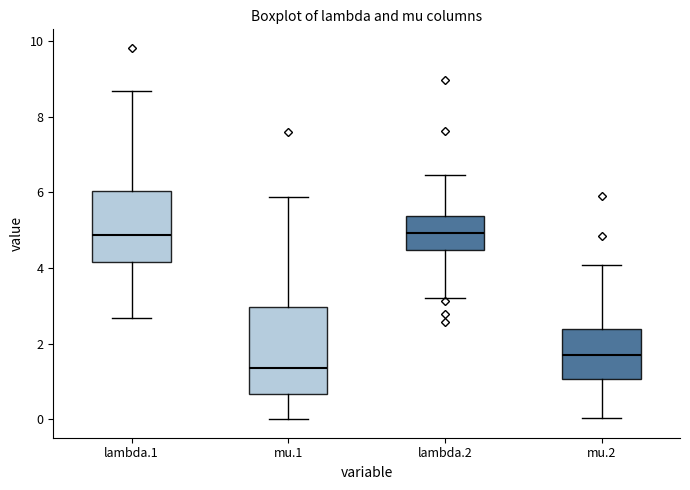

Reading left to right, transcribe this box plot: for each box, give where its median line is, the range the box spans, and where its two whiskers end, as read against the y-axis. The values are not printed on the chart, so give them approximately, as read against the axis.

lambda.1: median 4.8, box 4.2 to 6.0, whiskers 2.6 to 8.6
mu.1: median 1.4, box 0.6 to 3.0, whiskers 0.0 to 5.8
lambda.2: median 5.0, box 4.4 to 5.4, whiskers 3.2 to 6.4
mu.2: median 1.8, box 1.0 to 2.4, whiskers 0.0 to 4.0